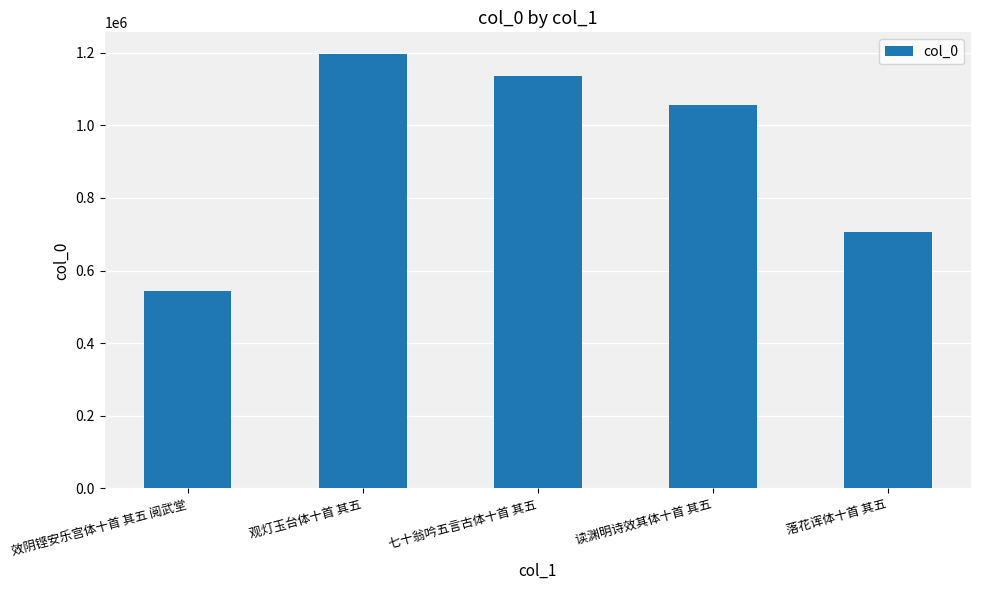

Are the bars grouped side by side (vs. stacked)?

No